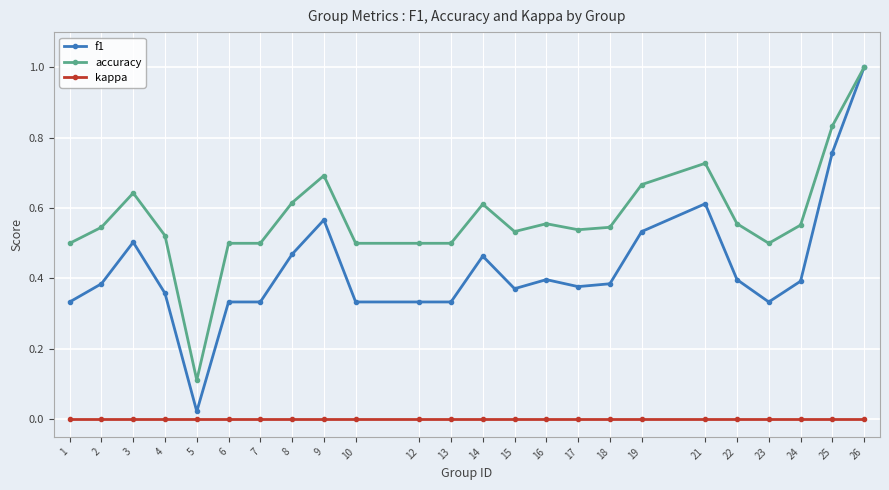

How many accuracy values are between 0 and 1?

24